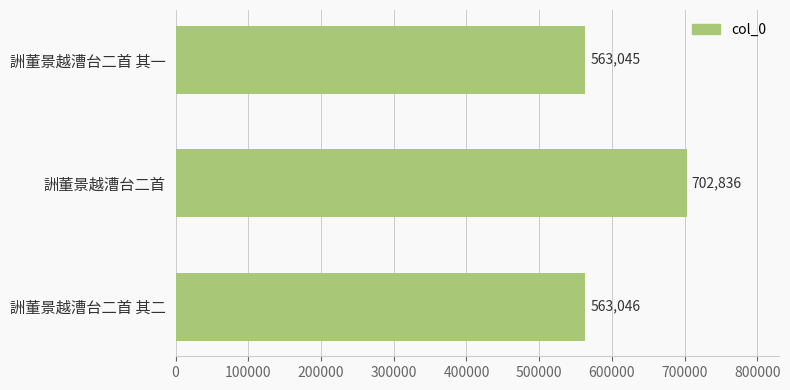

What is the sum of all values?

1828927